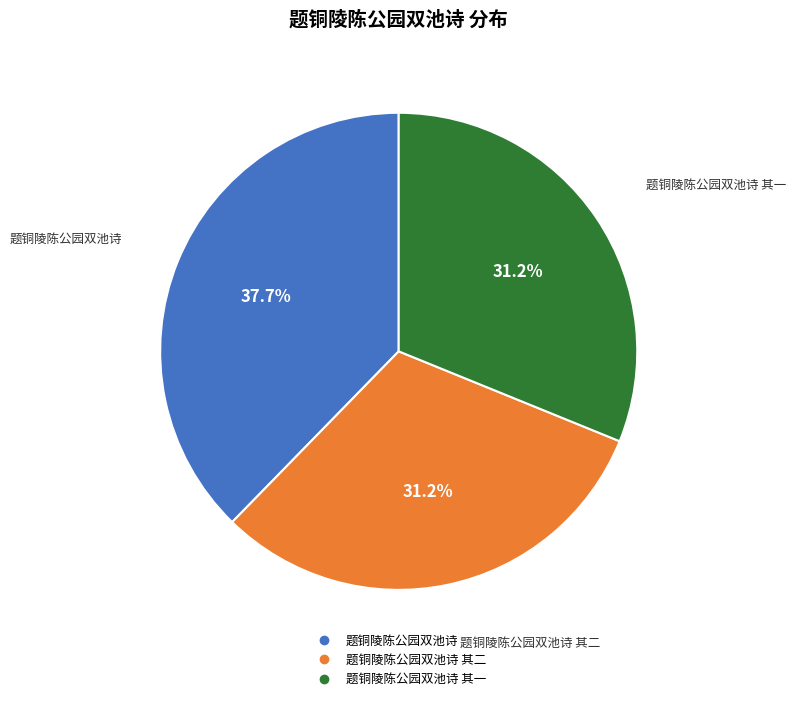

Does any single category account for the majority?

No